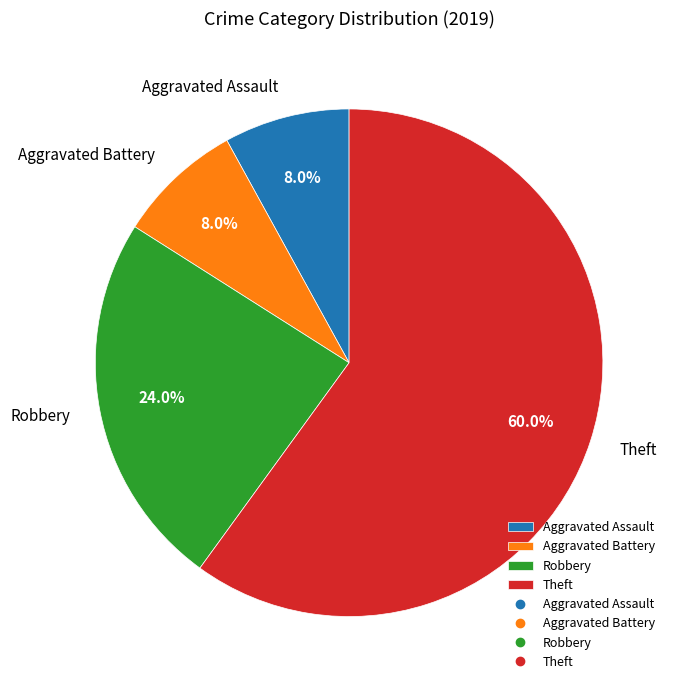

Which category accounts for the majority?

Theft